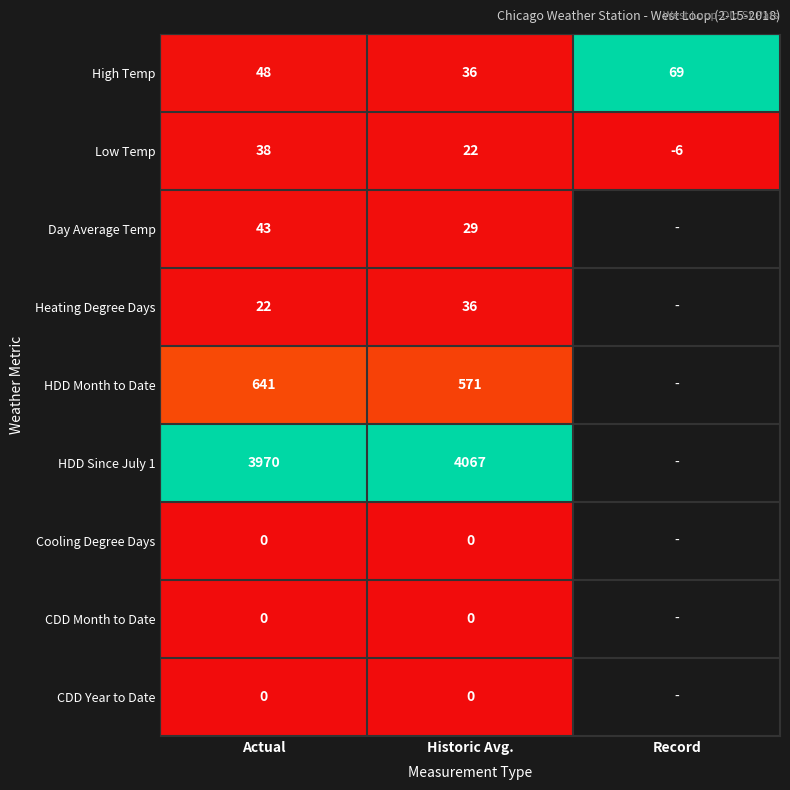

List the labels in order of High Temp value, largest first.

Record, Actual, Historic Avg.